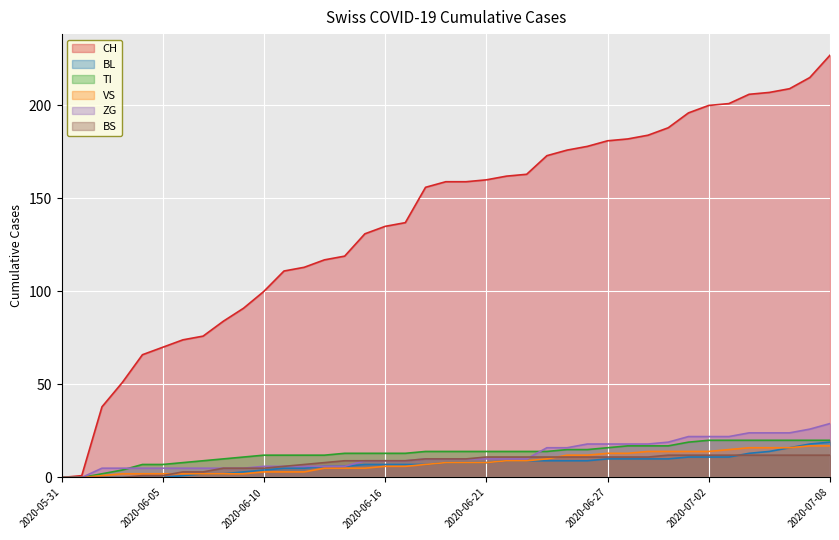

The ZG series shows 2 at 2020-06-10. True or false?

False